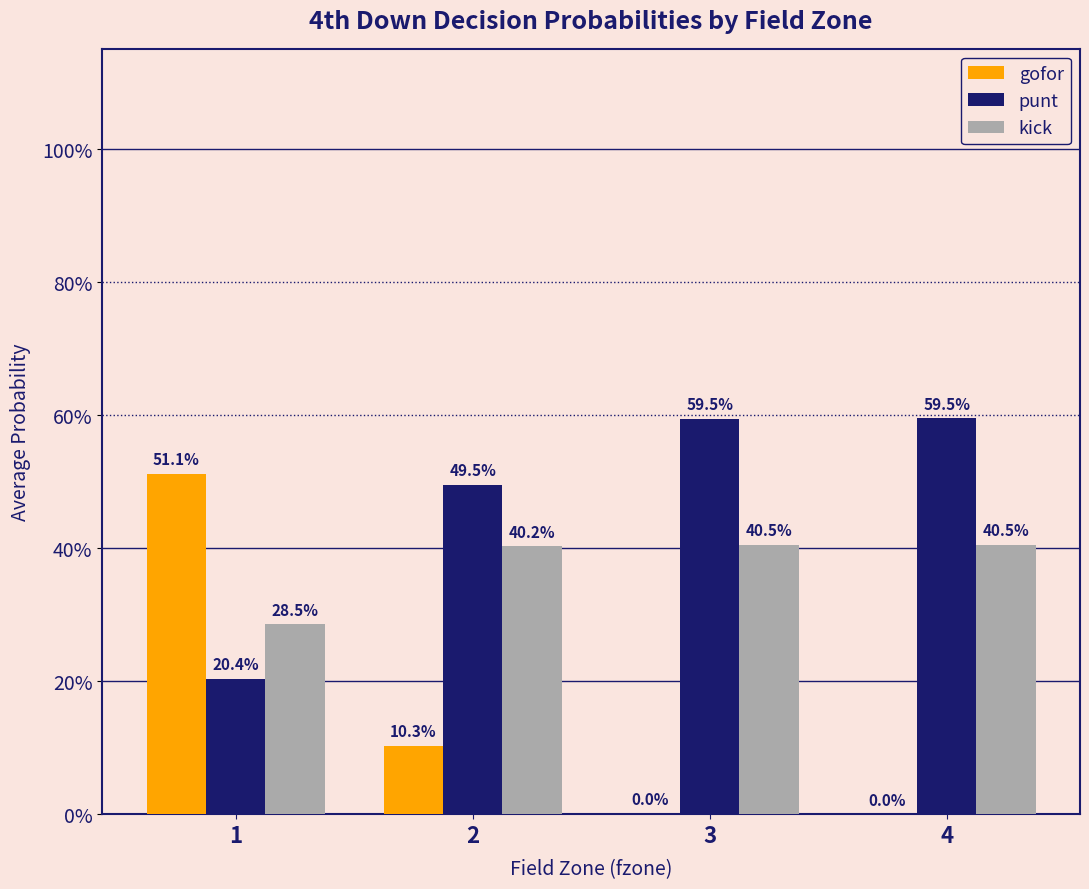

Read the kick value at 4.

0.4